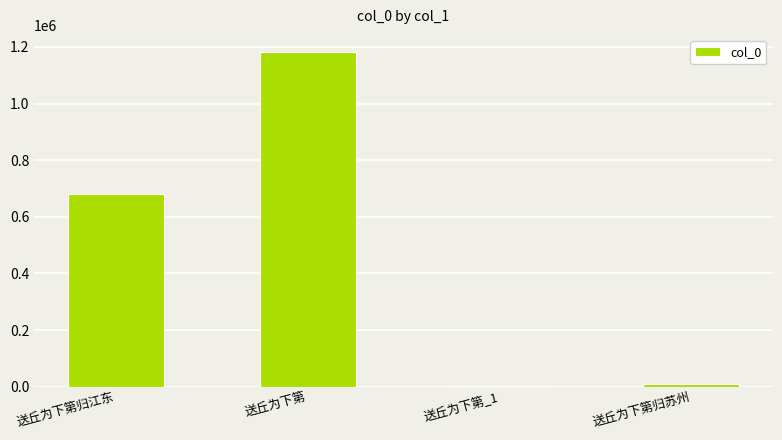

Are the bars horizontal?

No